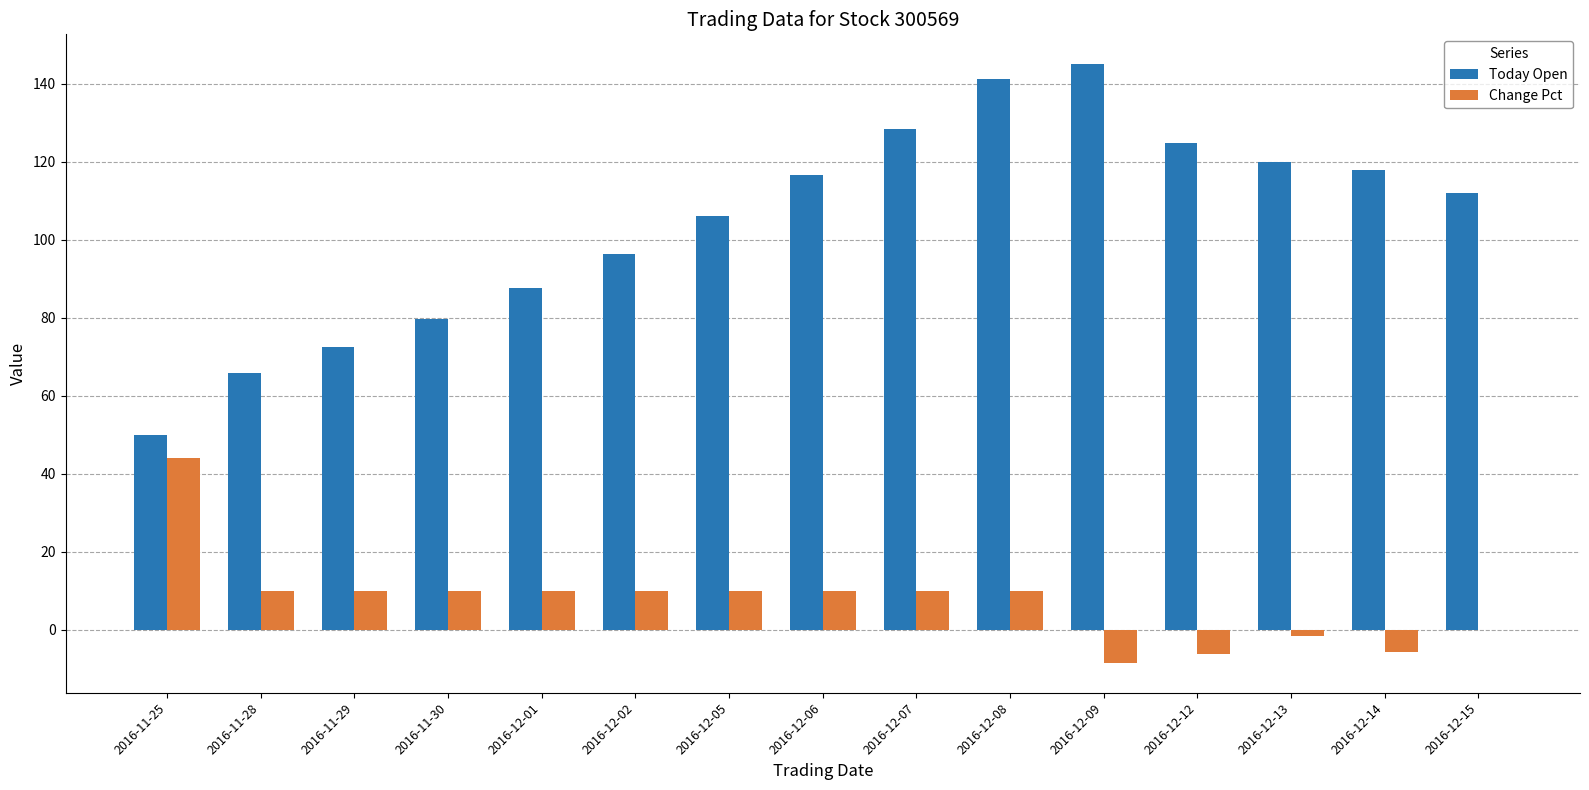

At which category does the chart reach its peak across all series?

2016-12-09